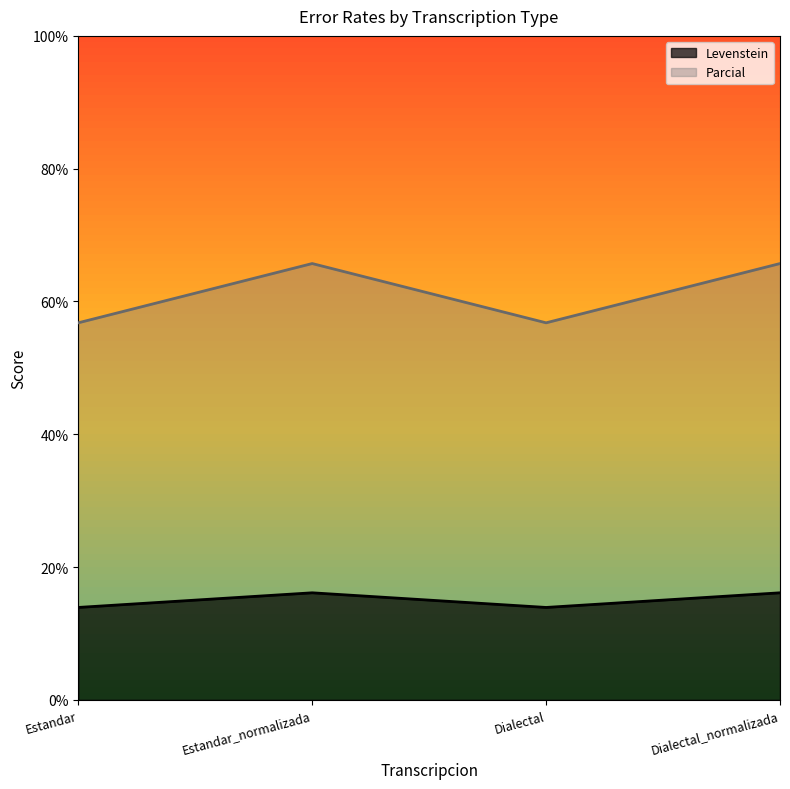

Which series has the largest total across all categories?

Parcial